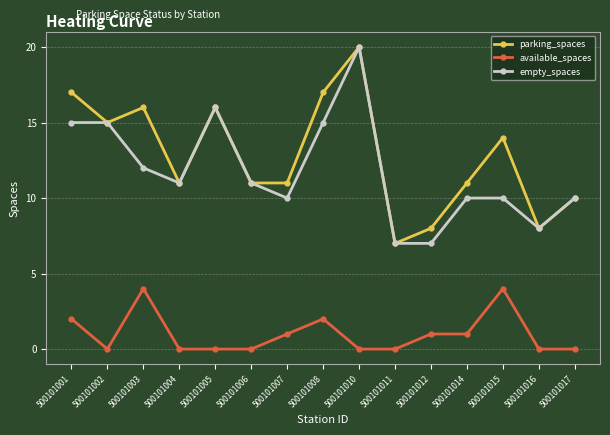

What is the spread (max minus min) of values at 500101005?

16